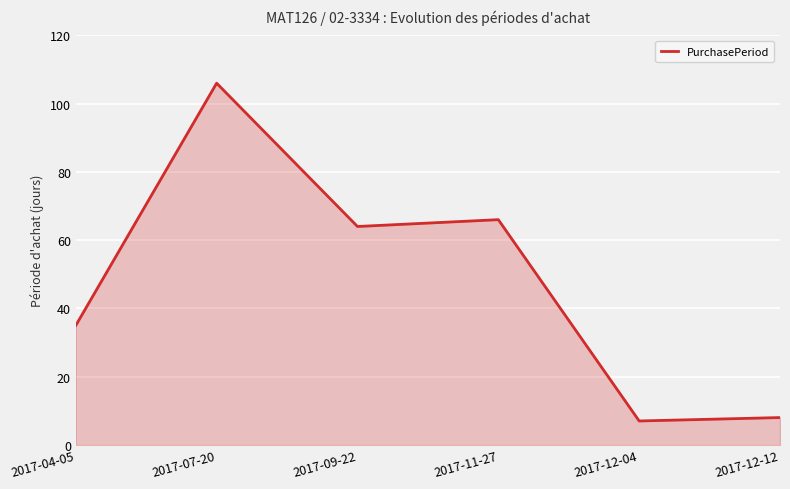

At which category does the data reach its first local peak?

2017-07-20